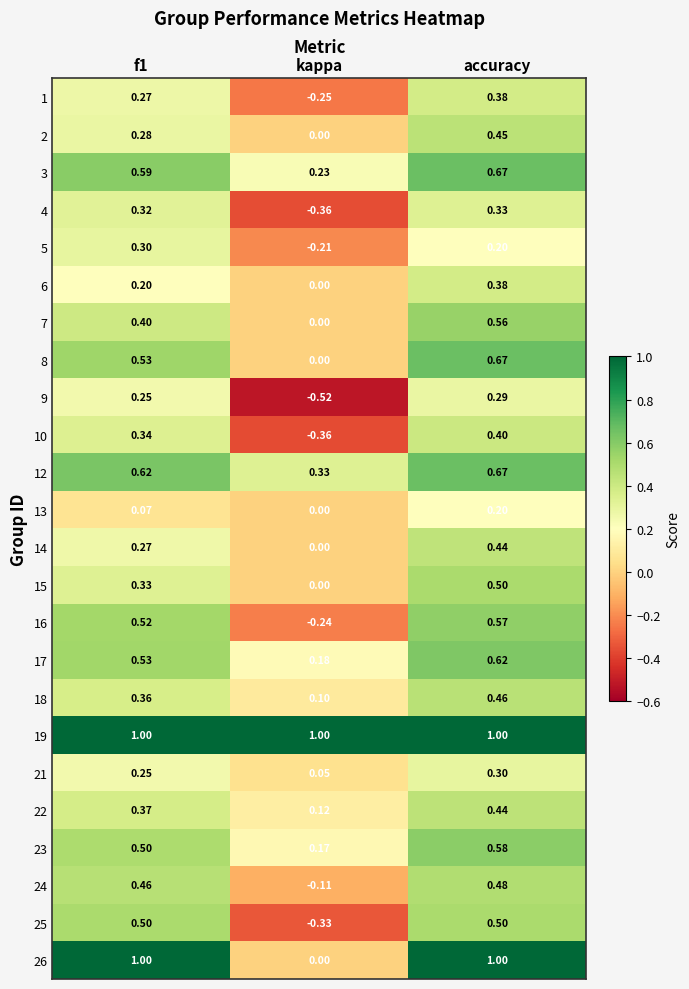

Is the value of 19 at accuracy greater than the value of 7 at kappa?

Yes